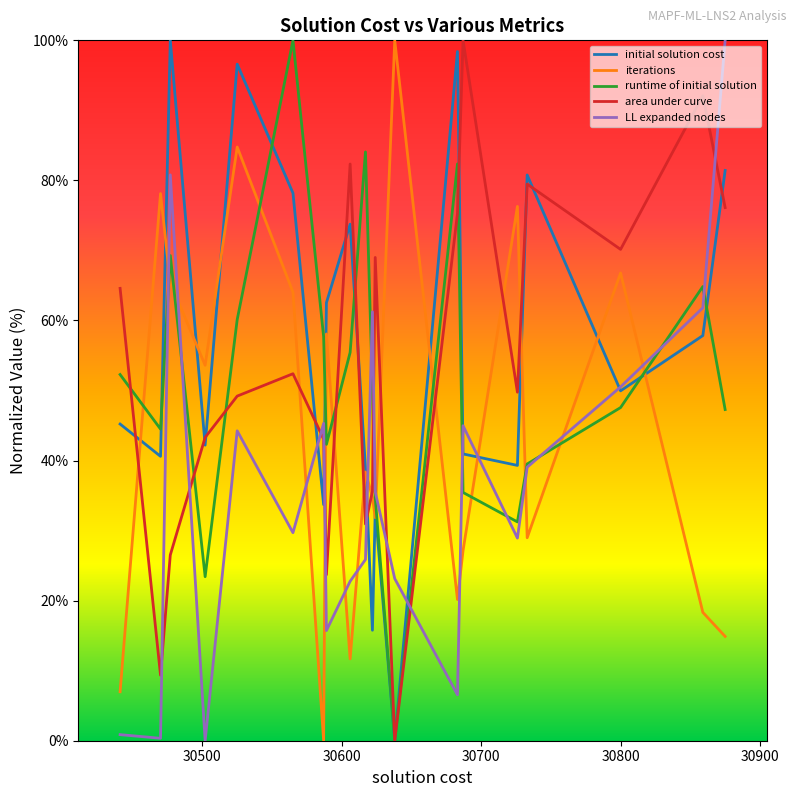

How many intersections are there between area under curve and LL expanded nodes?

9